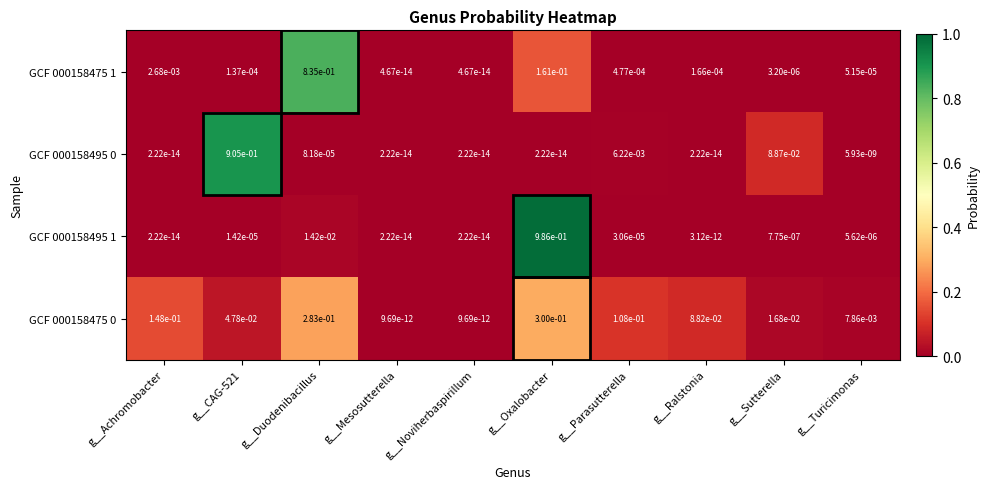

At which category is the sum across all series the highest?

g__Oxalobacter